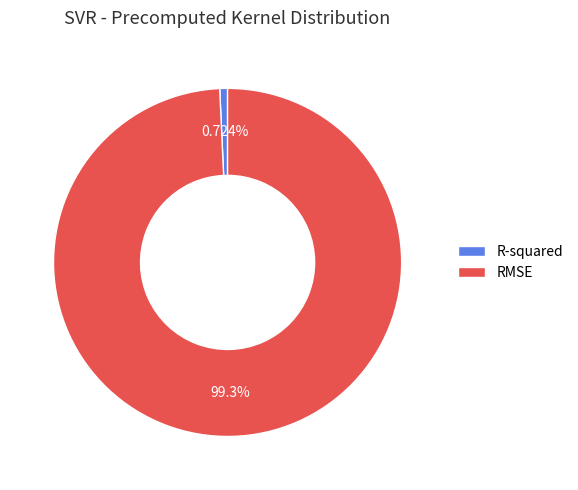

Which slice represents more than half of the pie?

RMSE